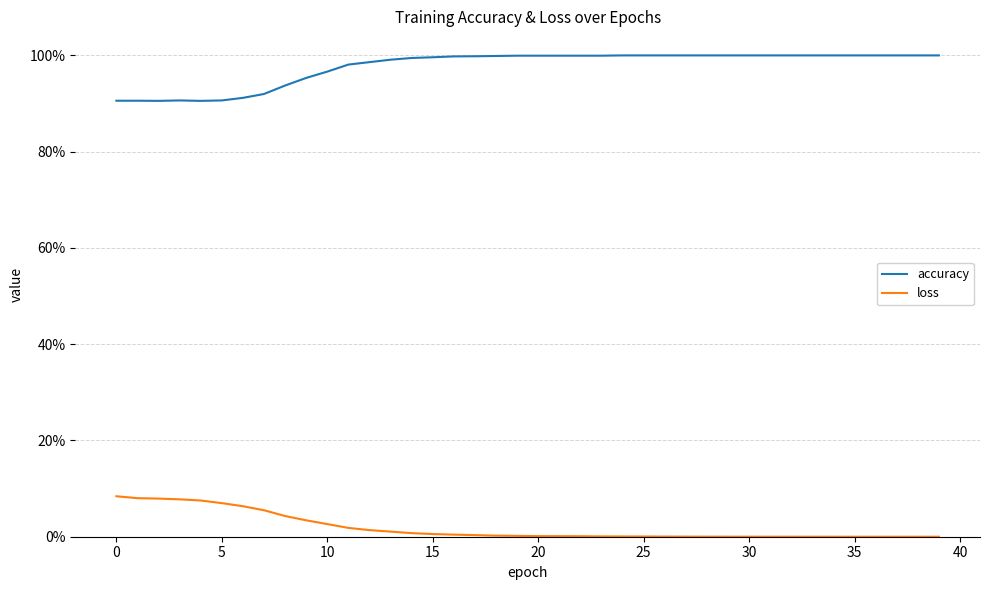

Which category has the lowest value in the accuracy series?

5